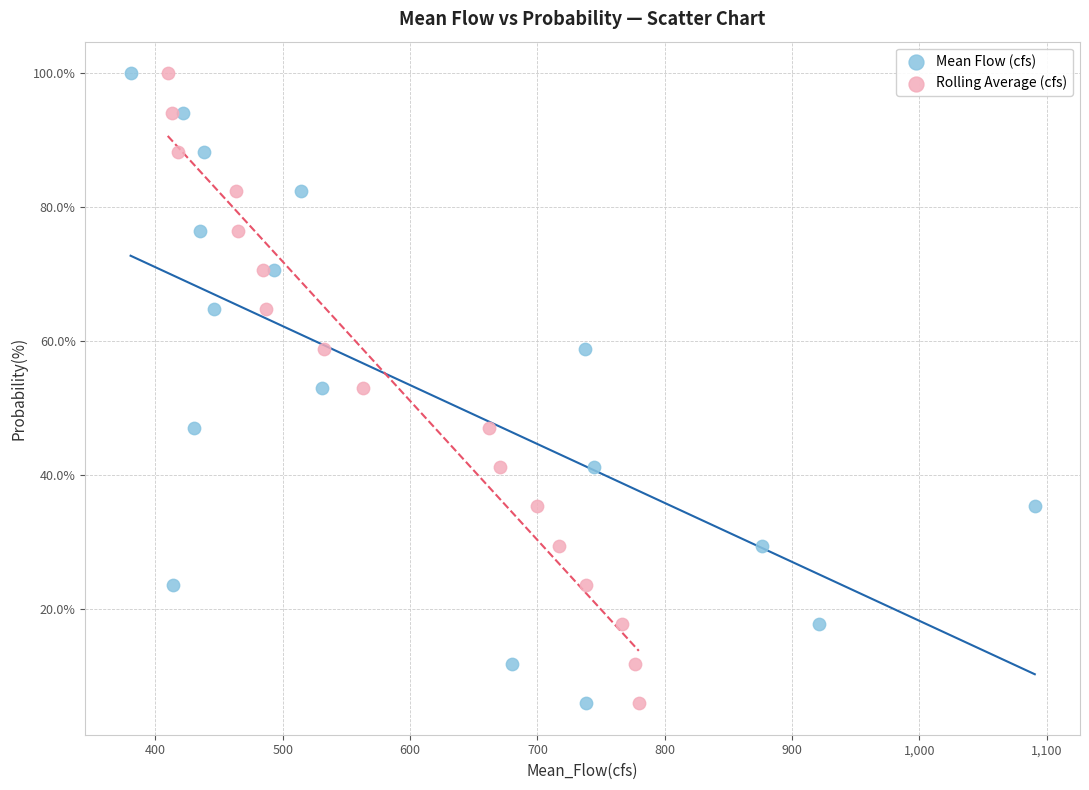

What are all the series names shown in the legend?

Mean Flow (cfs), Rolling Average (cfs)